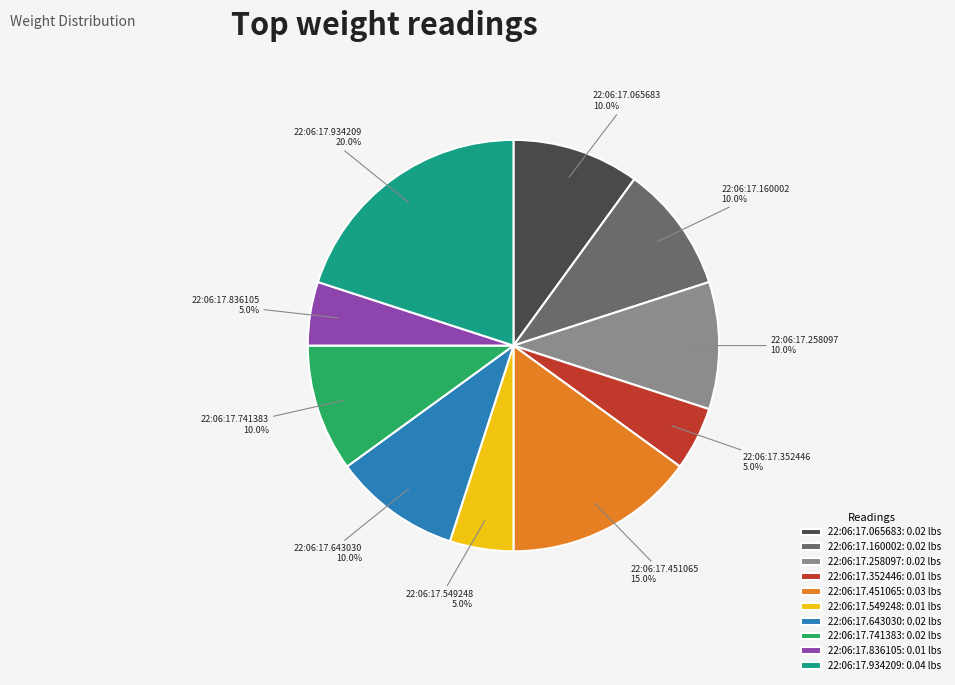

How many segments does this pie chart have?

10